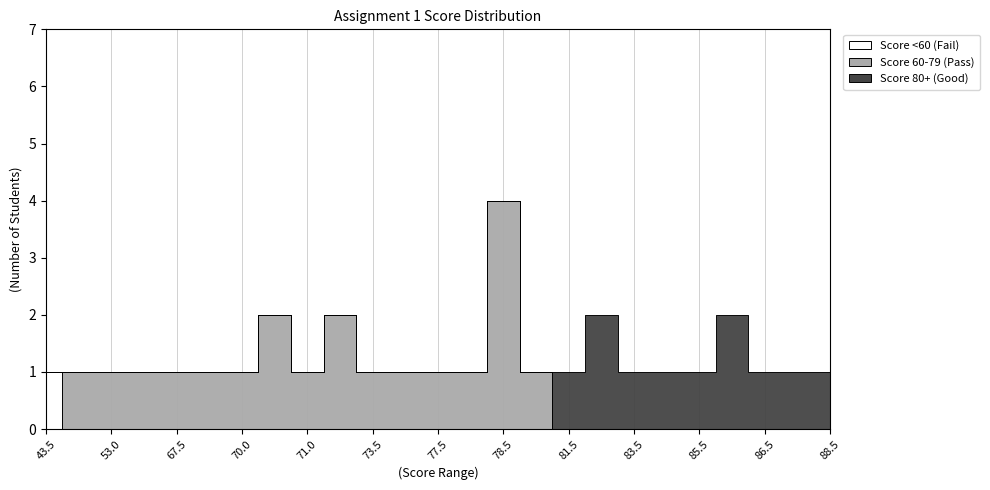

How many Score 80+ (Good) values are between 0 and 1?

23